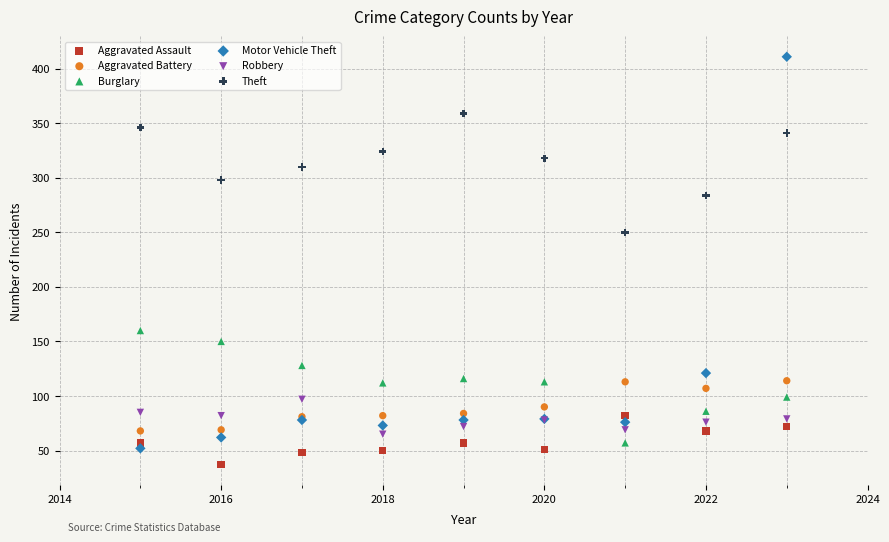

Which series reaches the minimum Y coordinate?

Aggravated Assault